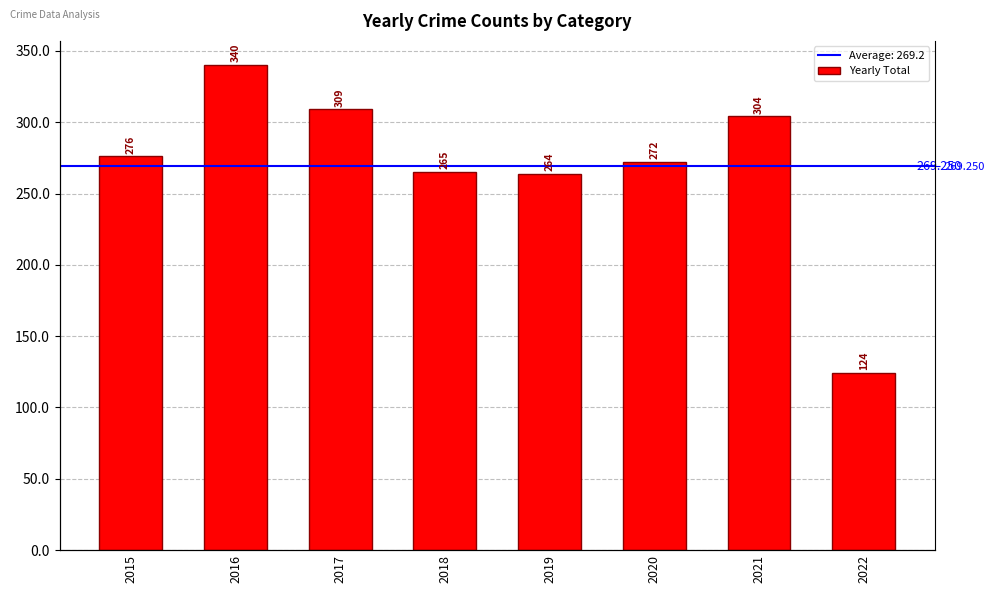

Reading left to right, transcribe all the data shown in this chart.

2015=276	2016=340	2017=309	2018=265	2019=264	2020=272	2021=304	2022=124